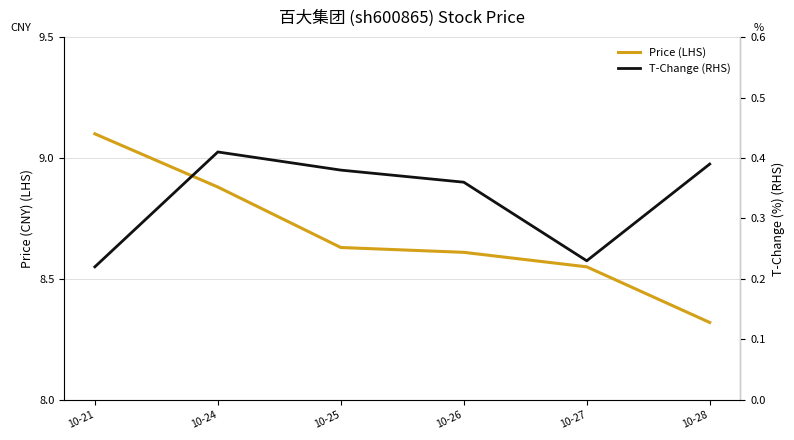

True or false: Price (LHS) has a value of 12.9 at 10-24.

False